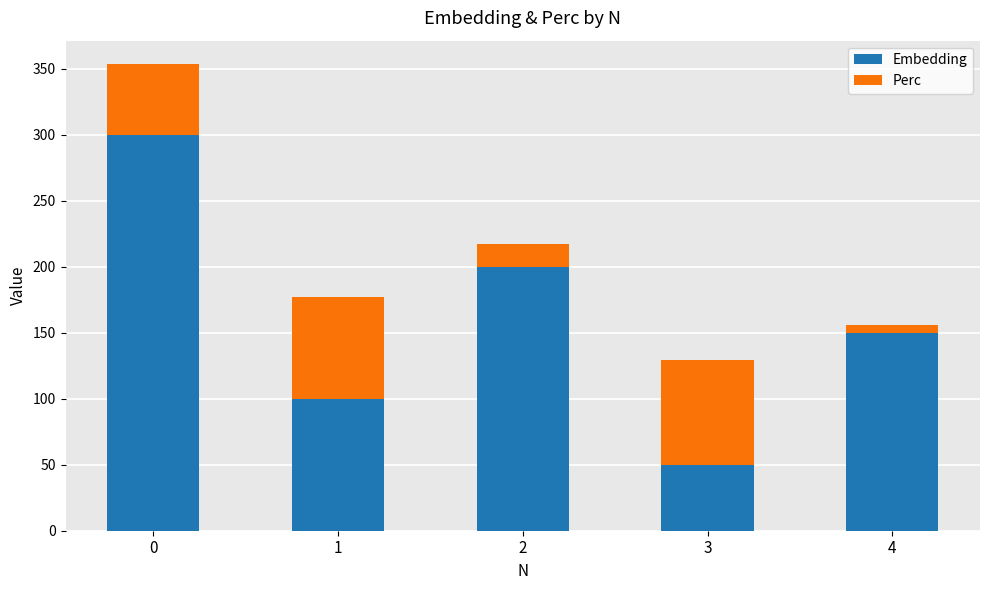

The Embedding series shows 173.0 at 0. True or false?

False